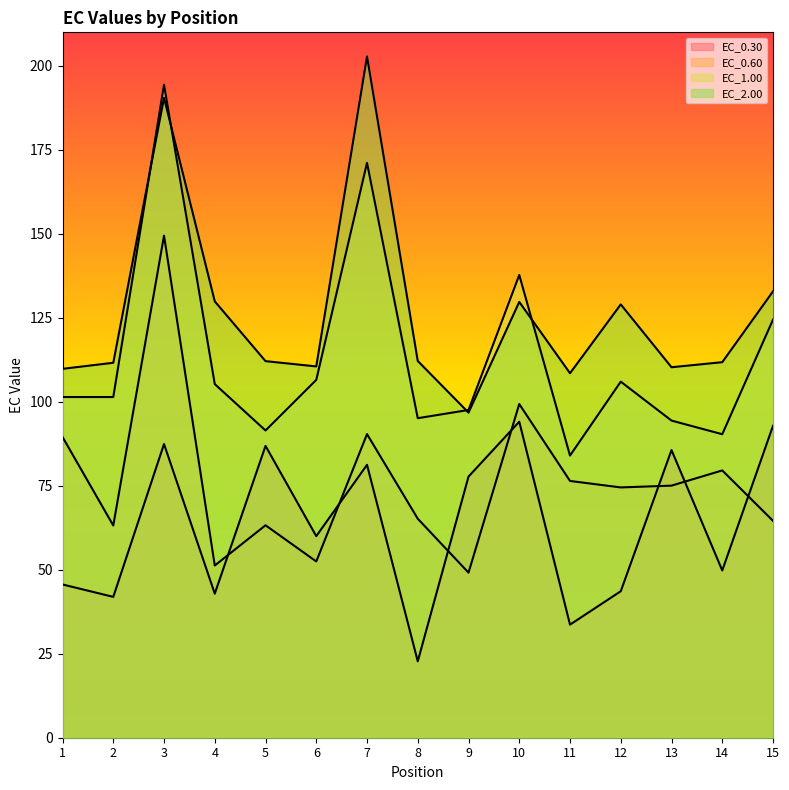

At which category does EC_1.00 reach its first local valley?

2